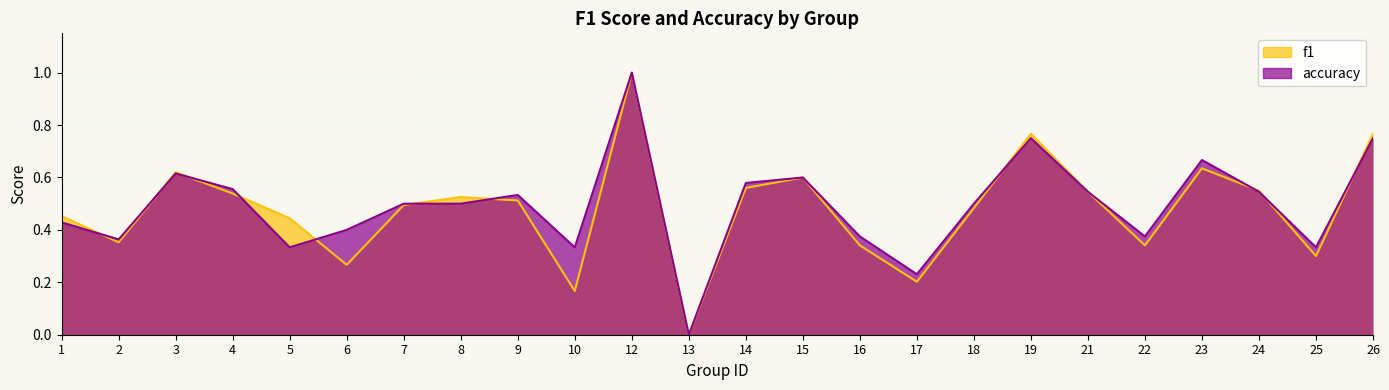

What is the value of the accuracy point at the 4th from the left?

0.6